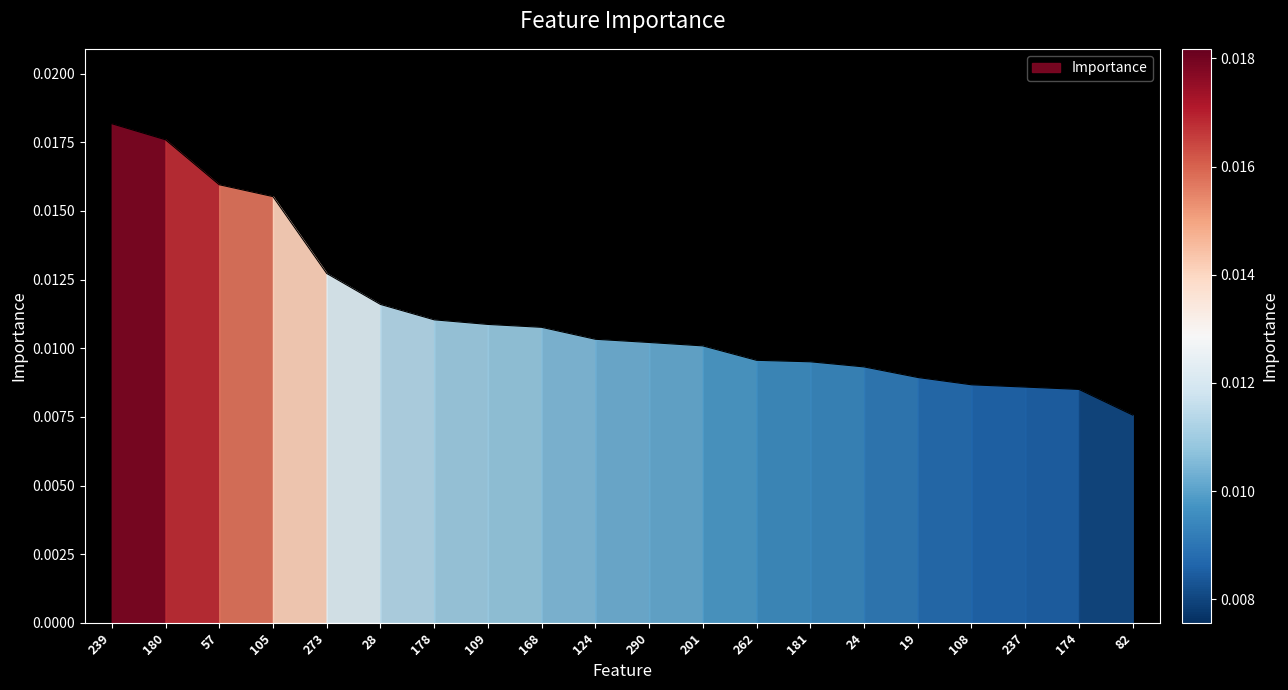

At which category does the chart reach its peak across all series?

239